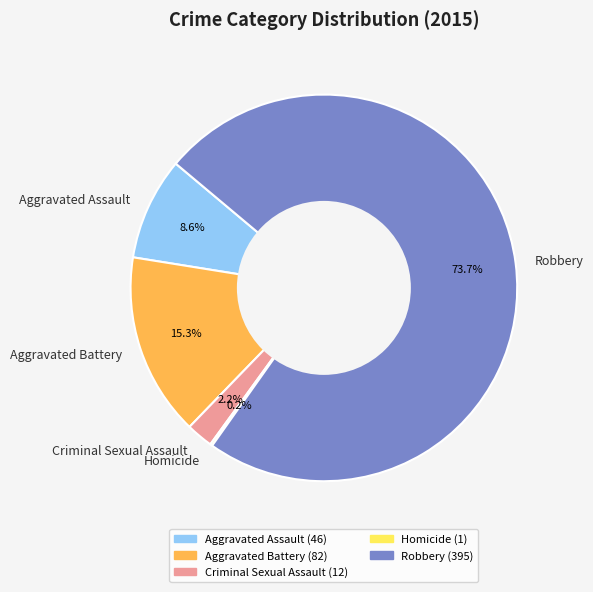

What percentage is NOT represented by Robbery?

26.3%